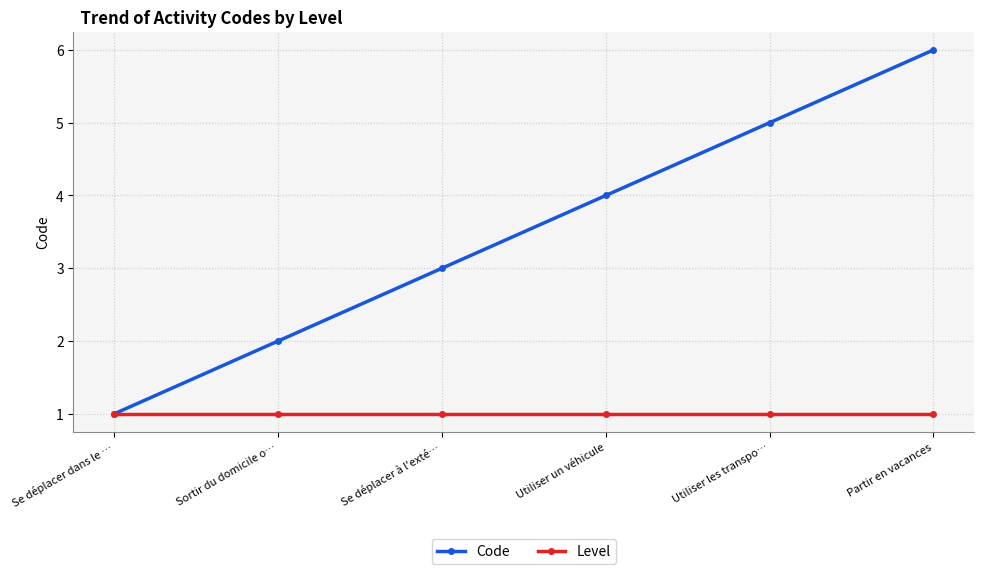

Which series has the largest range (max minus min)?

Code